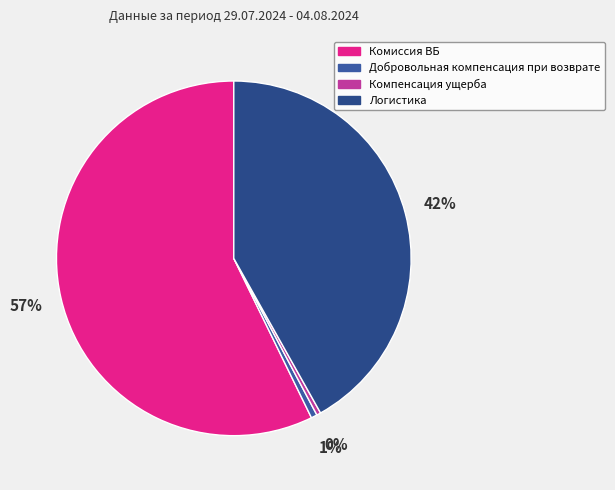

Which slice is the largest?

Комиссия ВБ